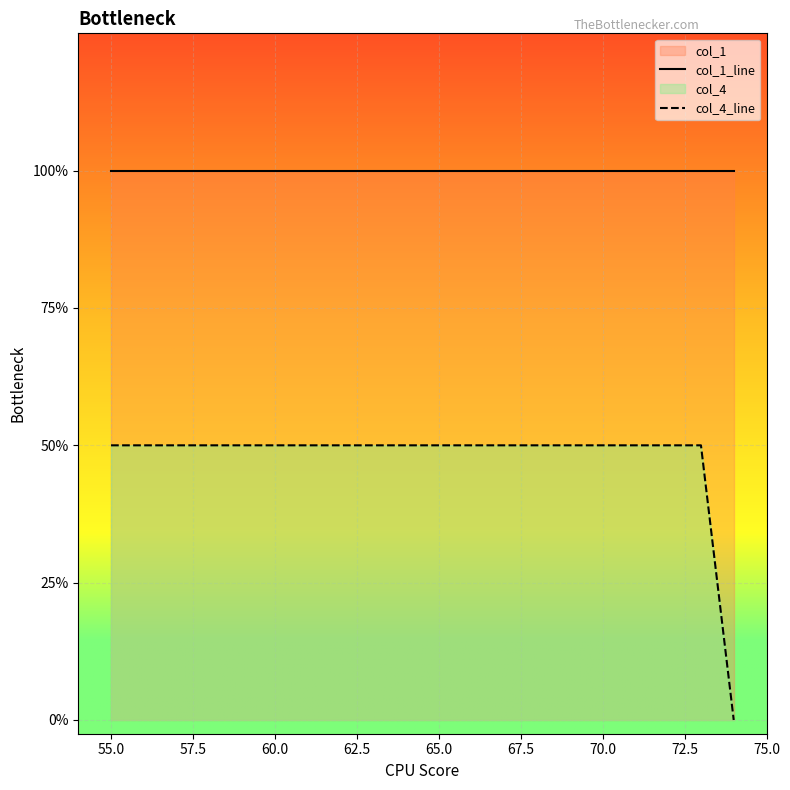

At 65.0, list the series in order from largest to smallest.

col_1_line, col_4_line